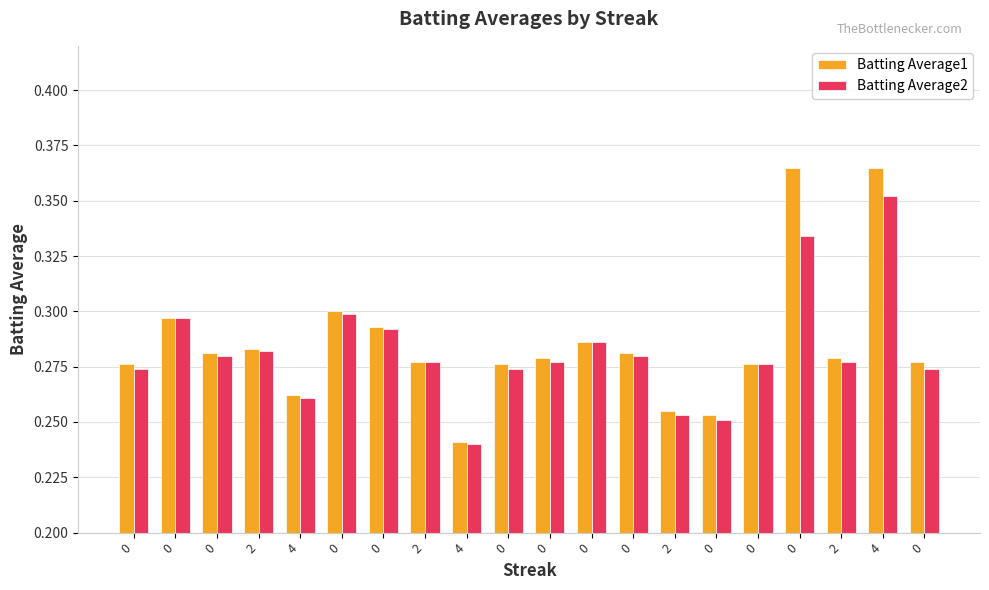

The Batting Average2 series shows 0.1 at 0. True or false?

False